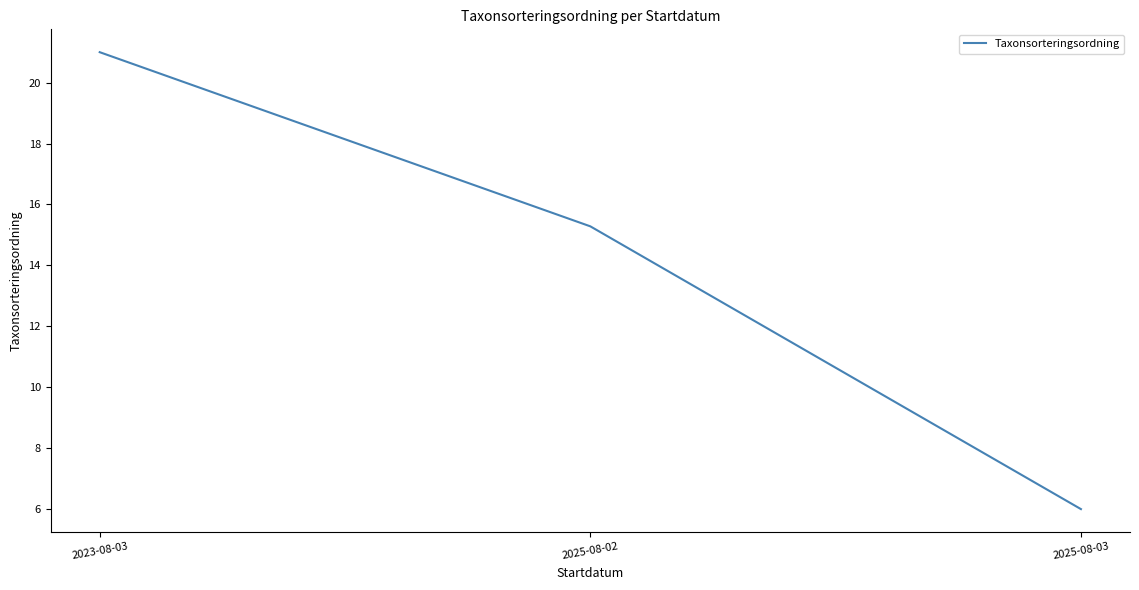

Reading right to left, list all the values displayed in this chart.

6.0	15.3	21.0